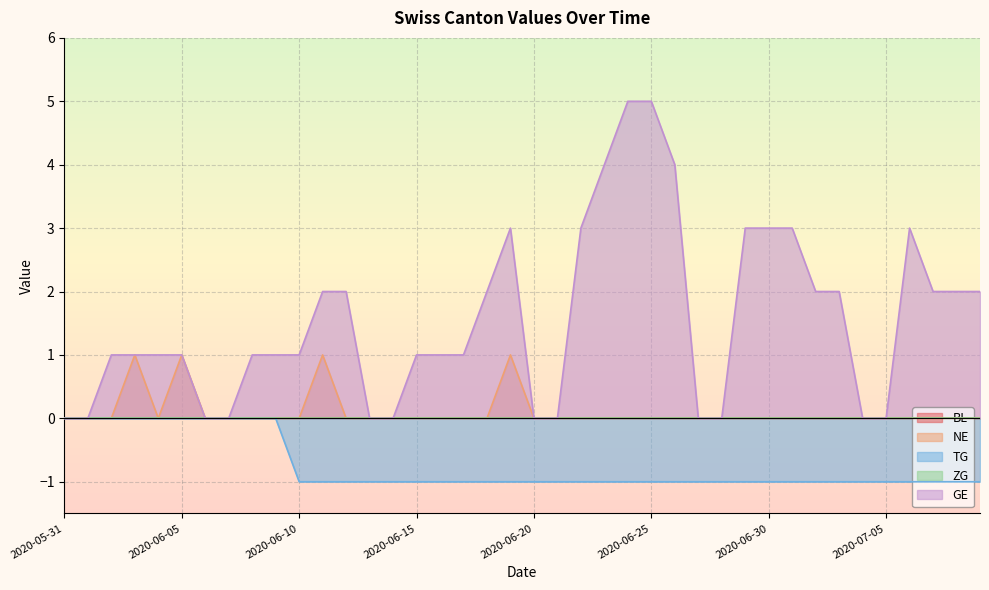

What is the label of the 39th point from the left?

2020-07-08